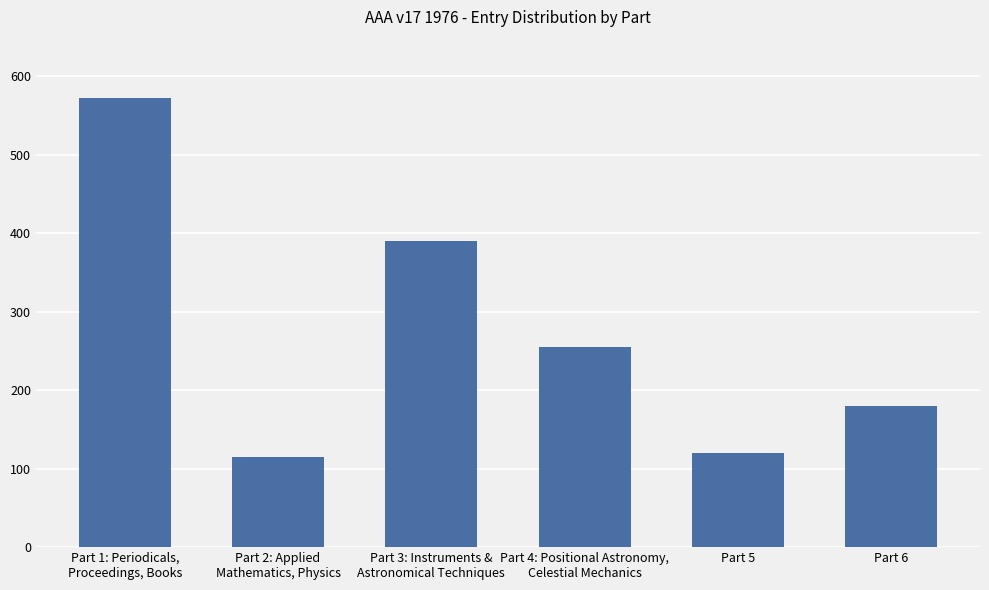

Reading left to right, extract all data points from this chart.

Part 1: Periodicals,
Proceedings, Books=572	Part 2: Applied
Mathematics, Physics=115	Part 3: Instruments &
Astronomical Techniques=390	Part 4: Positional Astronomy,
Celestial Mechanics=255	Part 5=120	Part 6=180